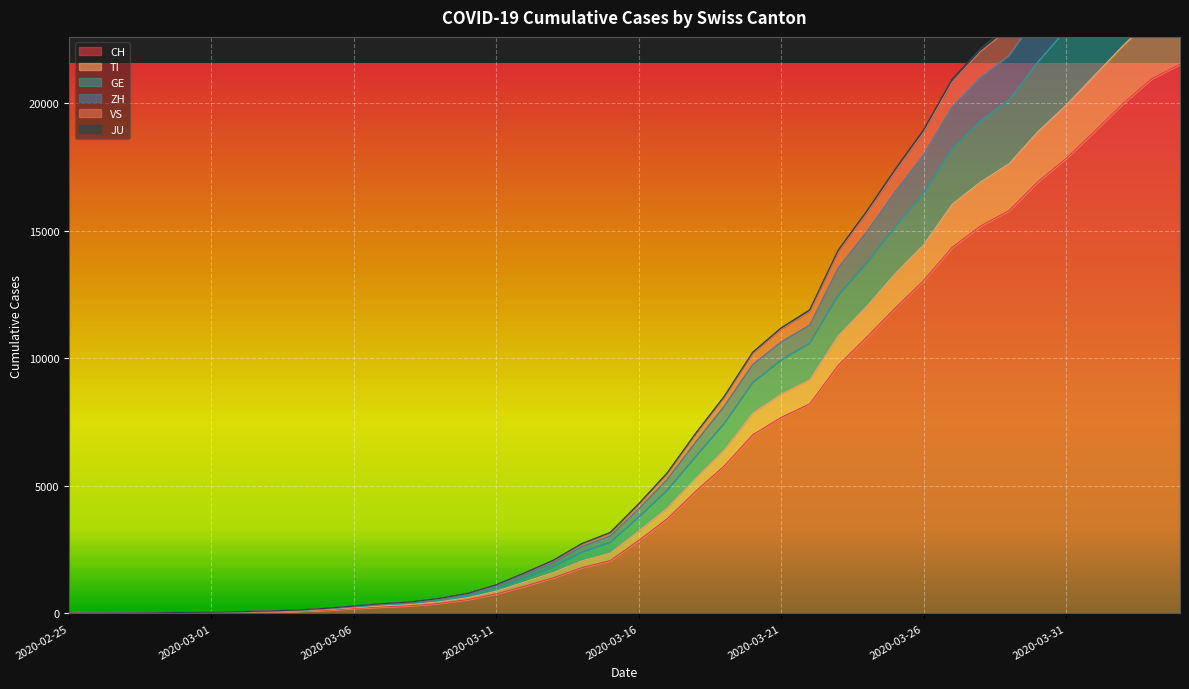

Between 2020-02-26 and 2020-03-02, which is larger?

2020-03-02